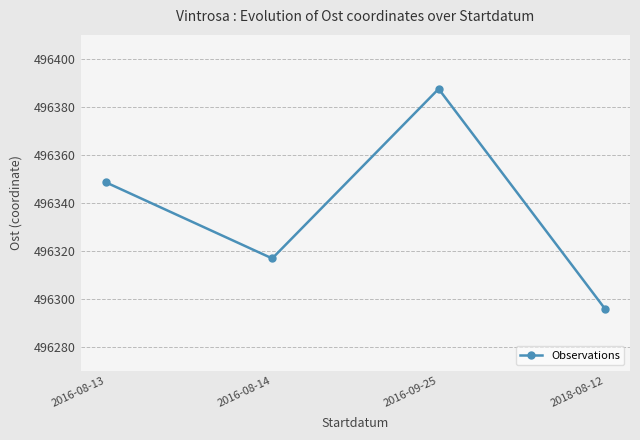

Rank the categories by value from lowest to highest.

2018-08-12, 2016-08-14, 2016-08-13, 2016-09-25